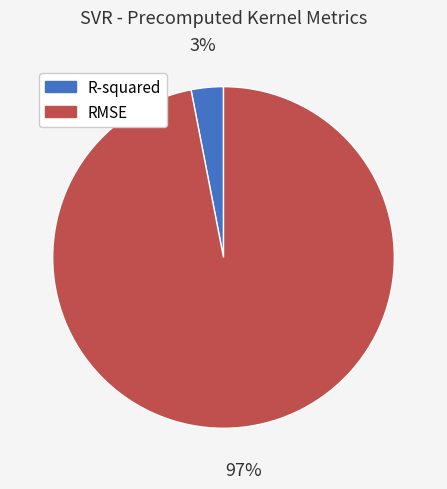

True or false: RMSE accounts for 97% of the total.

True